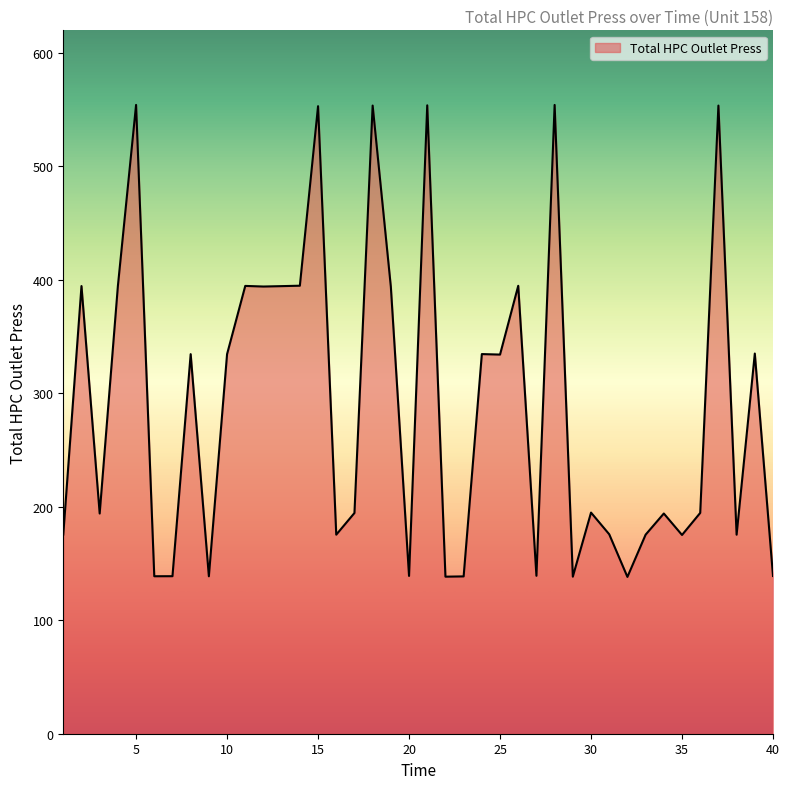

What is the minimum value shown in the chart?

138.2